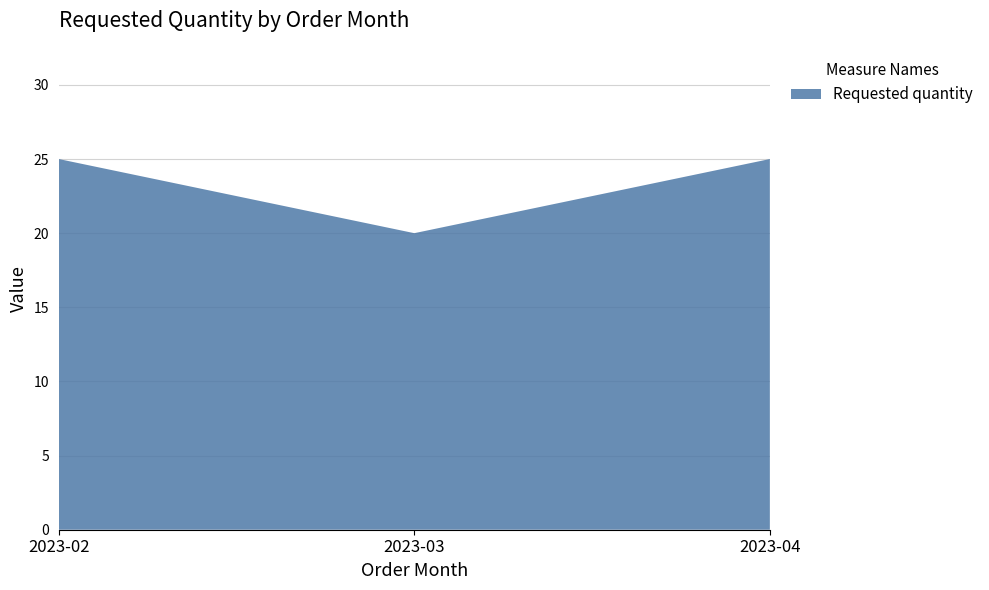

Reading left to right, transcribe all the data shown in this chart.

2023-02=25	2023-03=20	2023-04=25